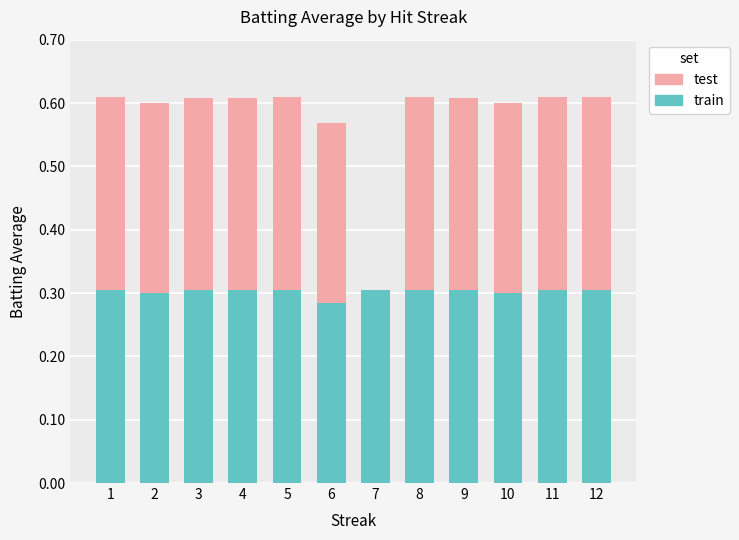

What is the total value across all series at 6?

0.6